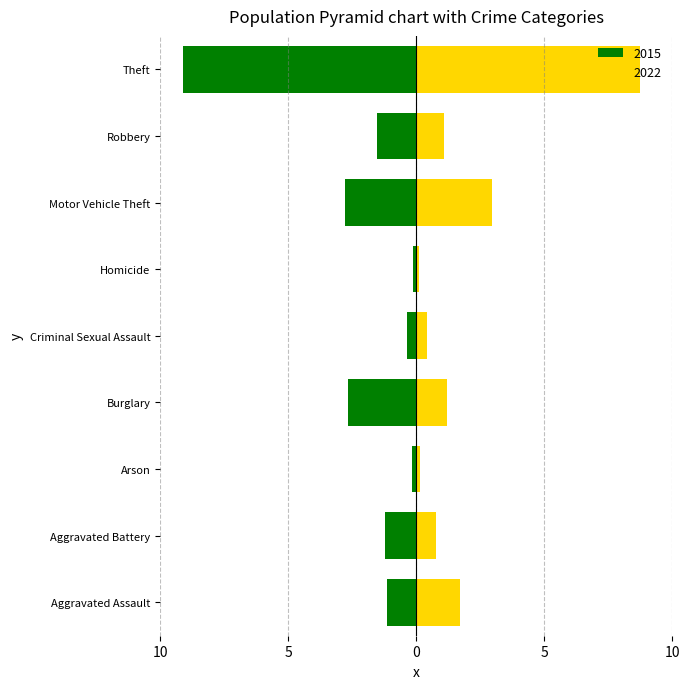

What is the maximum value shown in the chart?

8.8